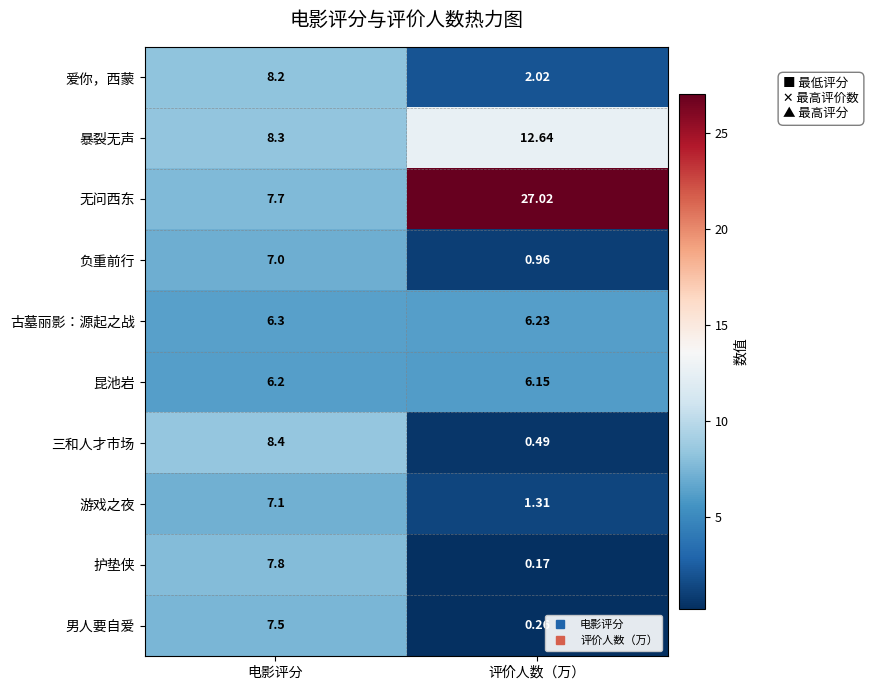

Is the value of 游戏之夜 at 评价人数（万） greater than the value of 爱你，西蒙 at 电影评分?

No